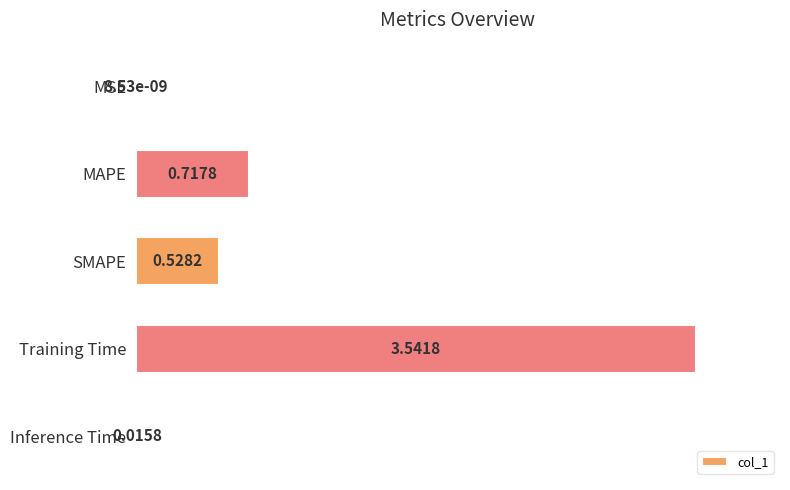

Are the bars horizontal?

Yes